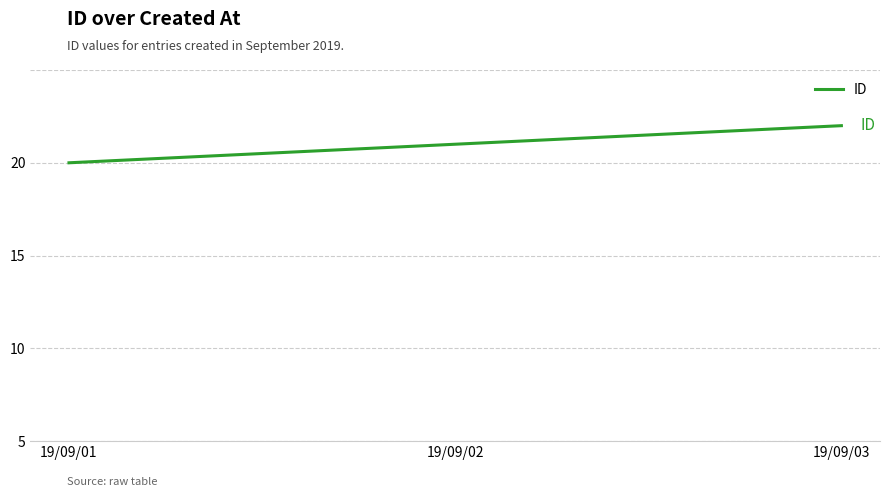

Is this an area chart (filled region under the line)?

No